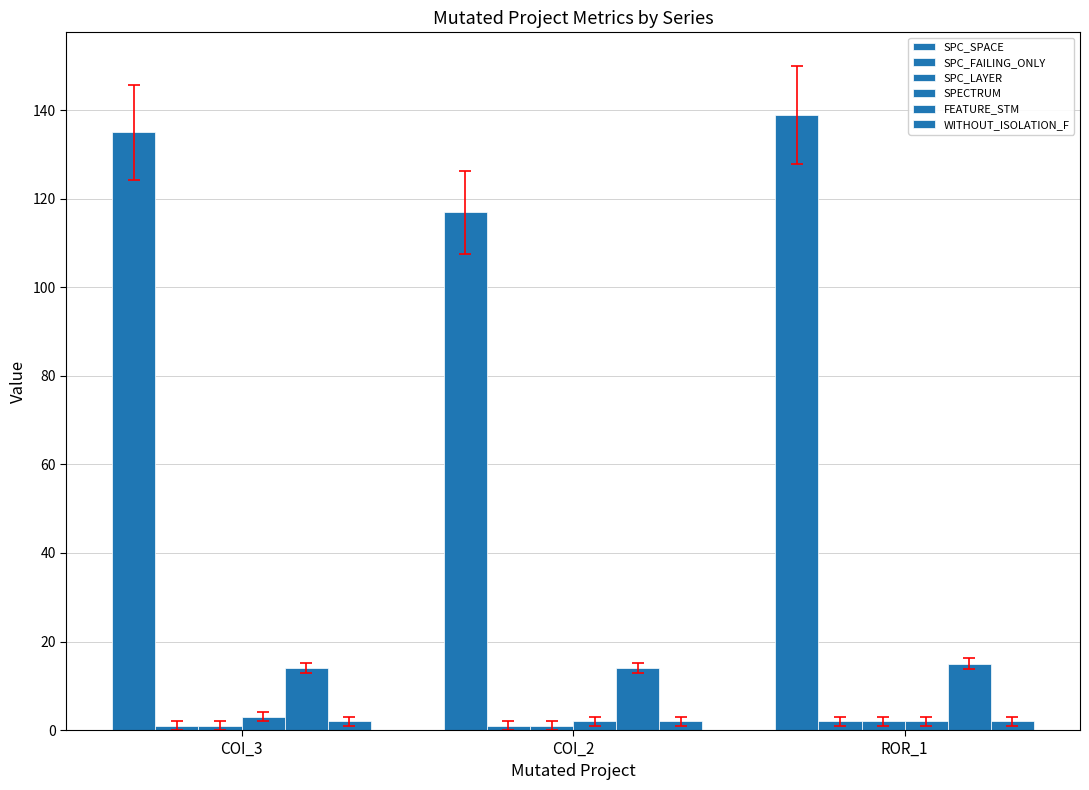

Which series has the largest range (max minus min)?

SPC_SPACE